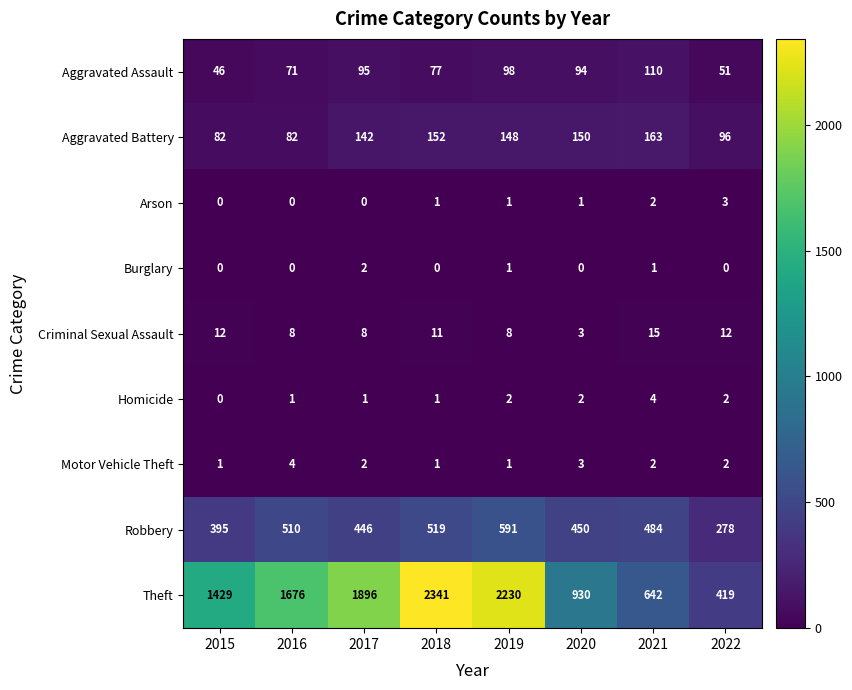

What is the difference between the maximum and minimum values in the Aggravated Assault series?

64